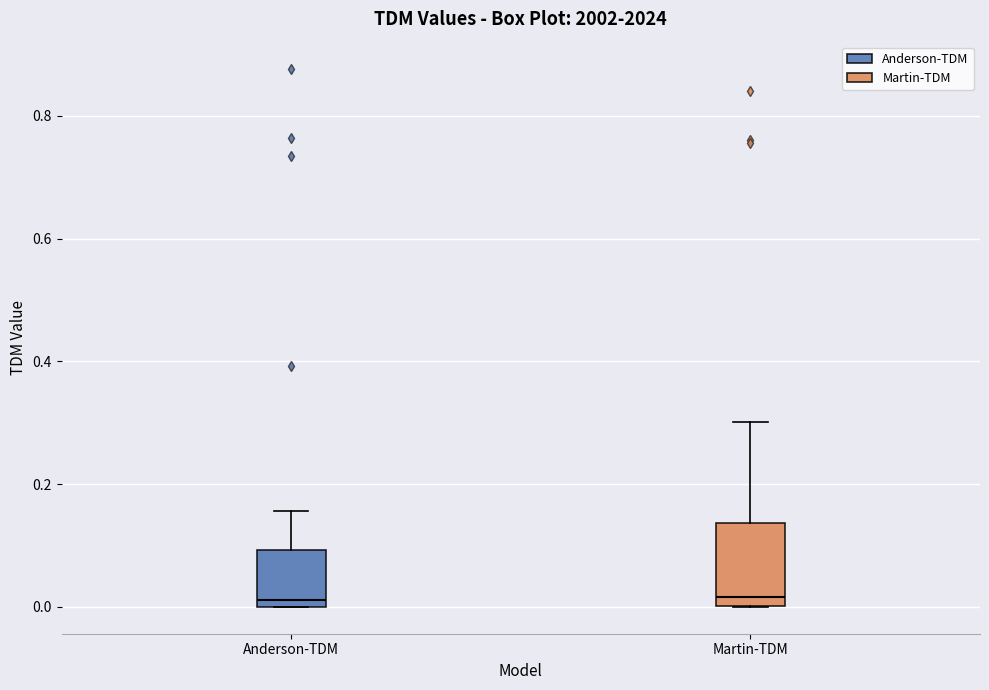

Reading left to right, transcribe this box plot: for each box, give where its median line is, the range the box spans, and where its two whiskers end, as read against the y-axis. The values are not printed on the chart, so give them approximately, as read against the axis.

Anderson-TDM: median 0.02, box 0.00 to 0.10, whiskers 0.00 to 0.16
Martin-TDM: median 0.02, box 0.00 to 0.14, whiskers 0.00 to 0.30